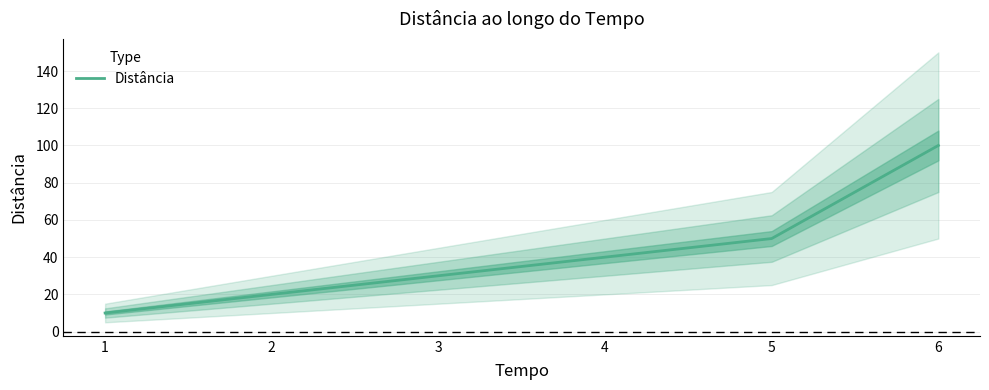

Read the value at 3, to the nearest 5.

30